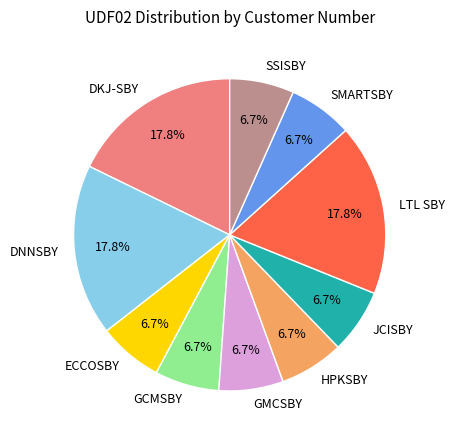

How many slices are in this pie chart?

10